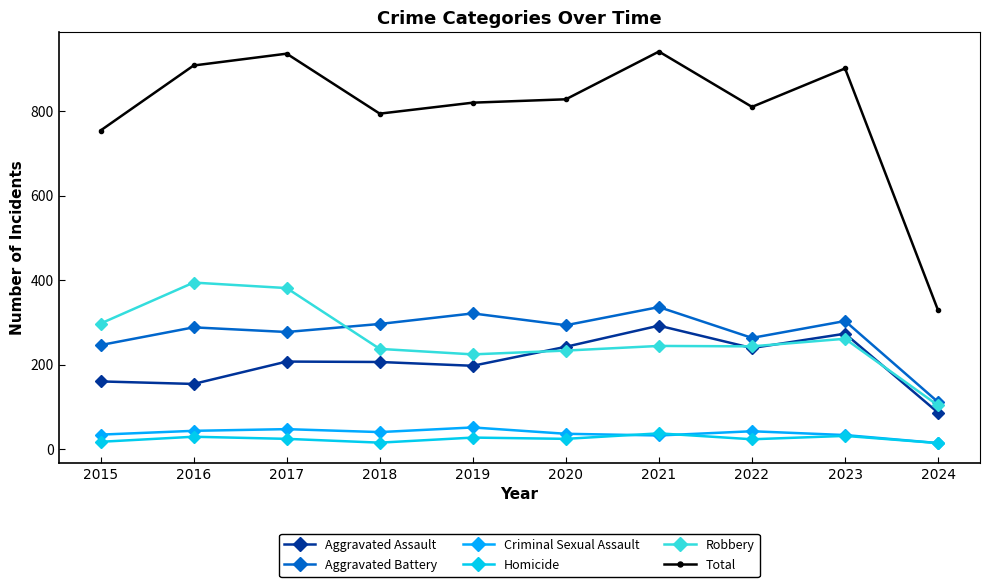

List the series in order of their peak value, highest first.

Total, Robbery, Aggravated Battery, Aggravated Assault, Criminal Sexual Assault, Homicide